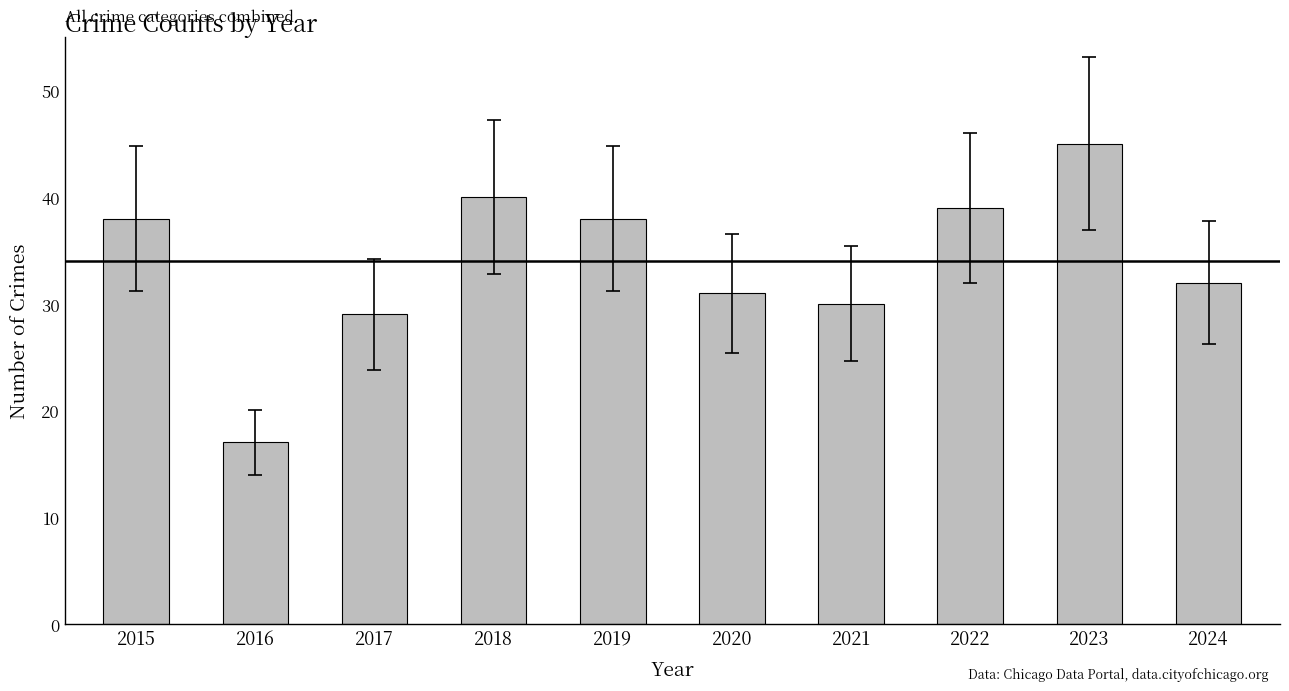

Are the bars horizontal?

No